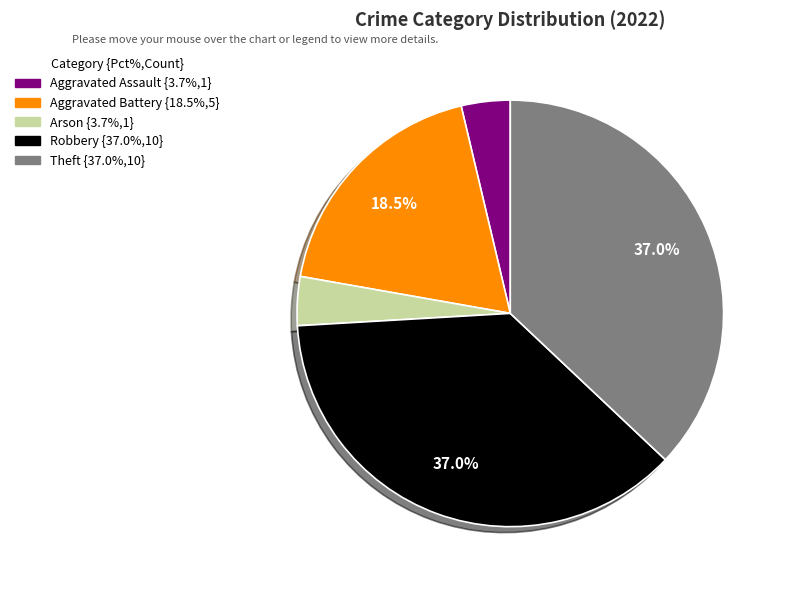

To the nearest percent, what percentage of the pie is Aggravated Assault?

4%